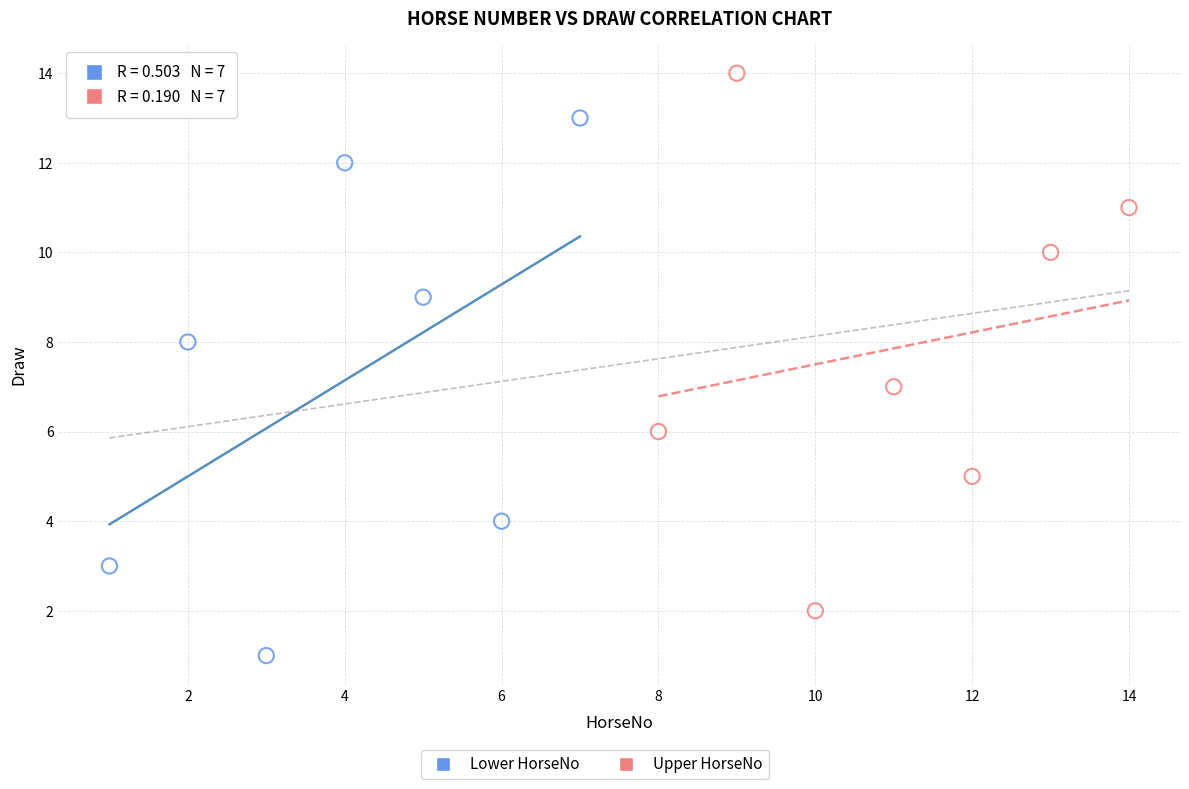

Which series reaches the minimum Y coordinate?

Lower HorseNo